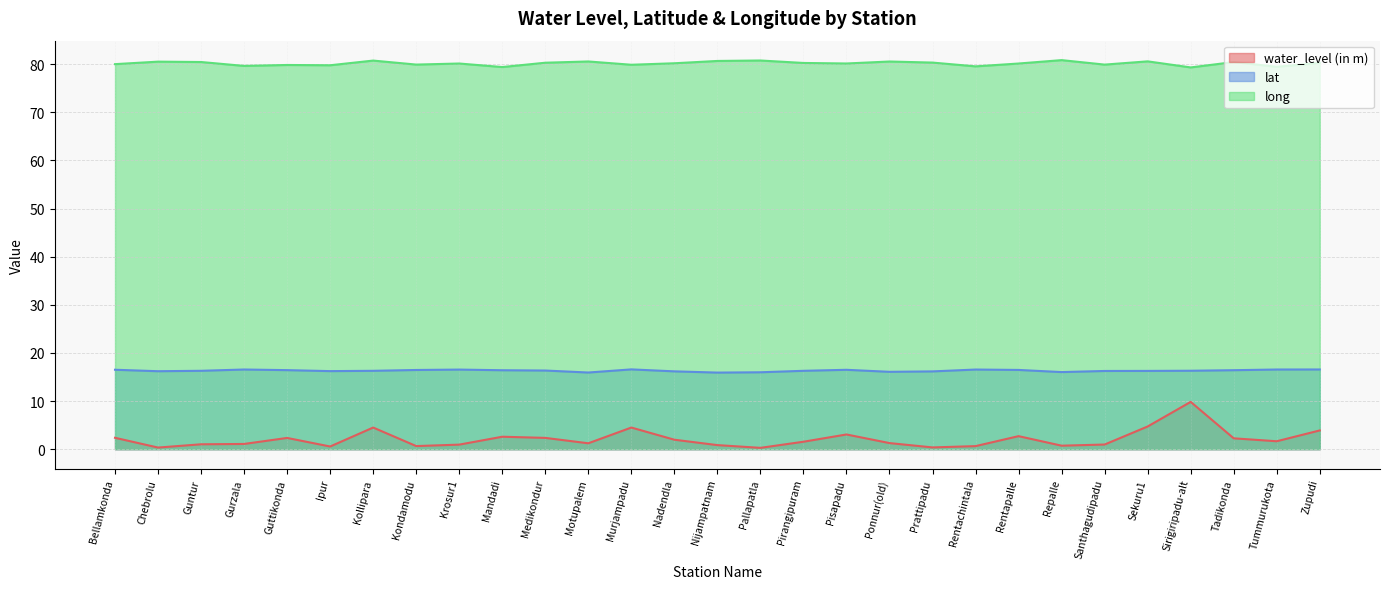

Where is the first local minimum for water_level (in m)?

Chebrolu